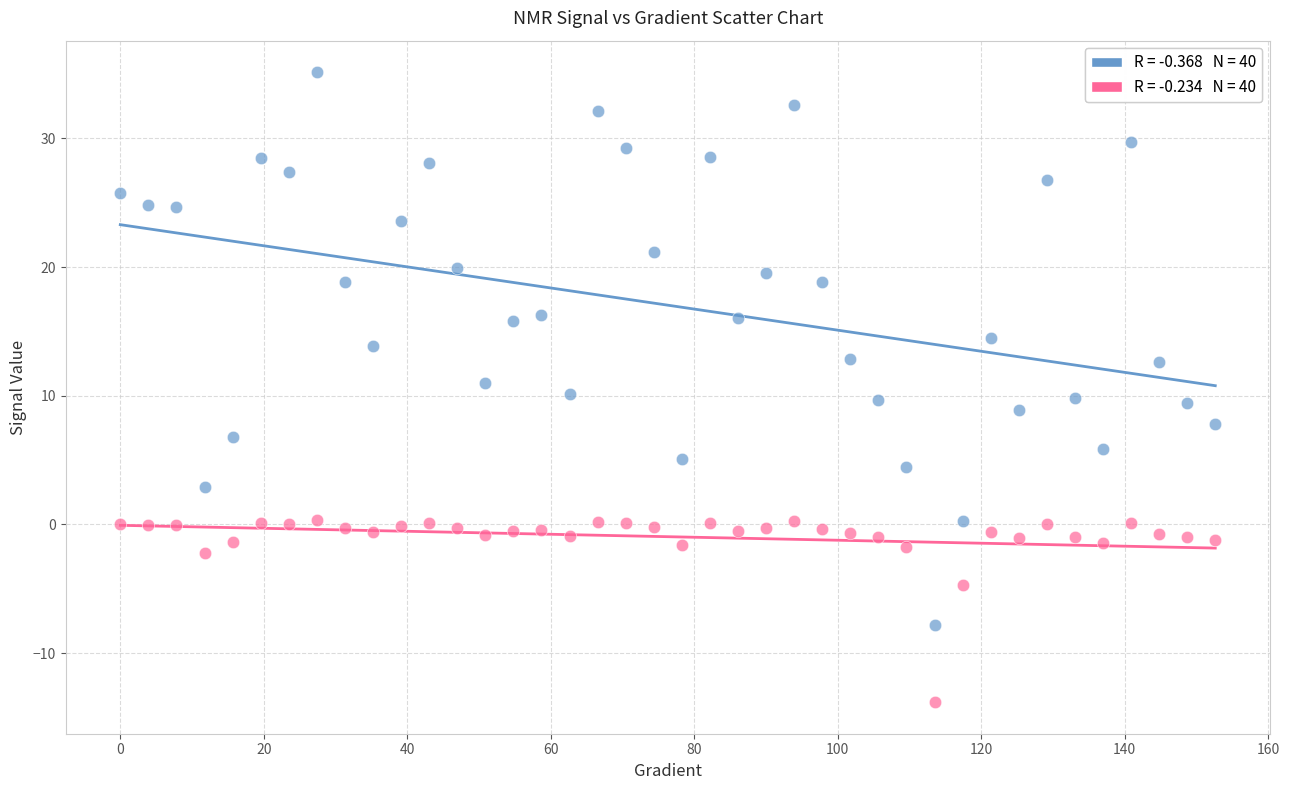

Across all data points, what is the range of X values (max minus min)?

152.6